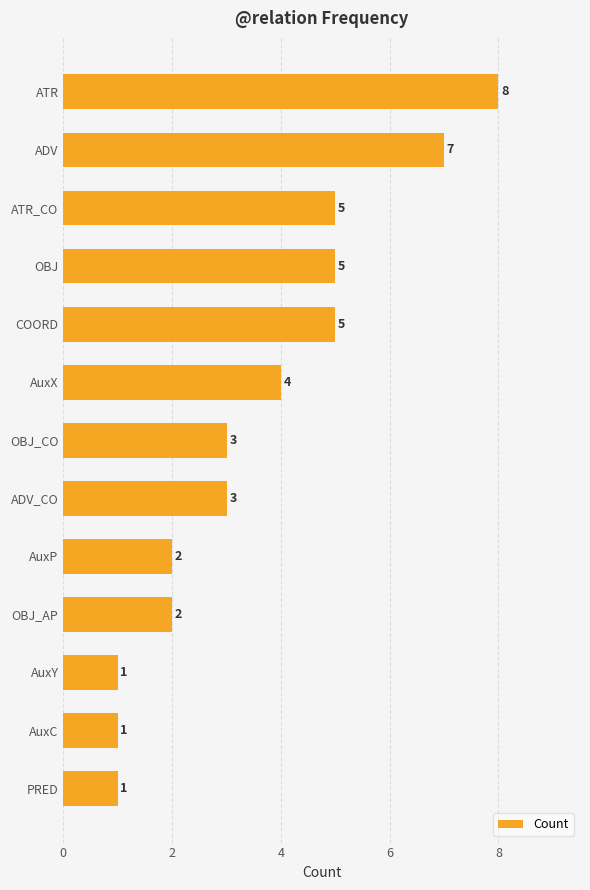

Count the number of data series in this chart.

1